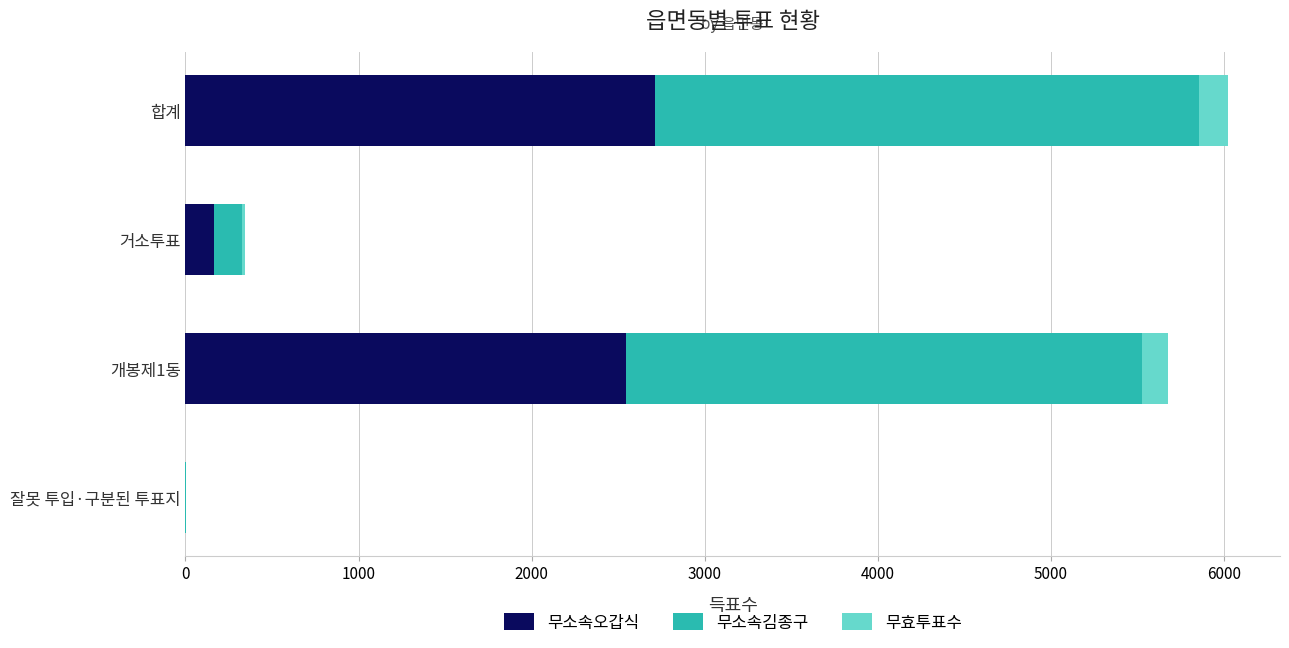

True or false: 무소속오갑식 has a value of 165 at 거소투표.

True